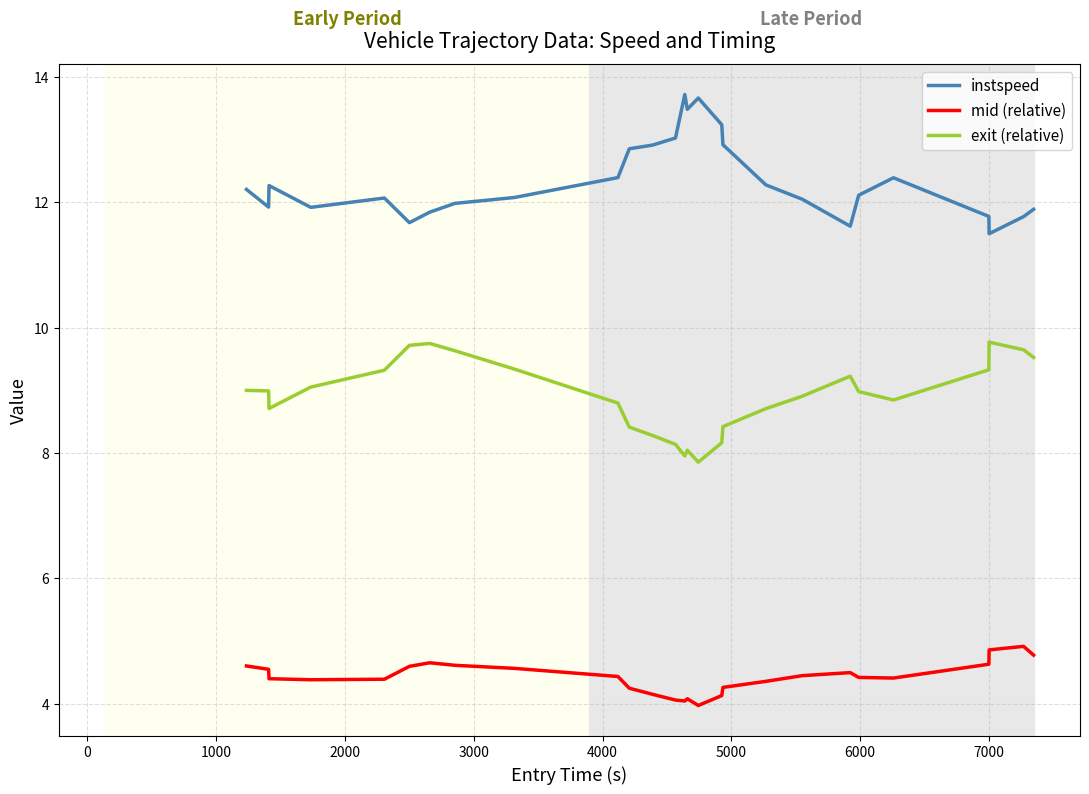

What is the difference between the maximum and minimum values in the mid (relative) series?

0.9